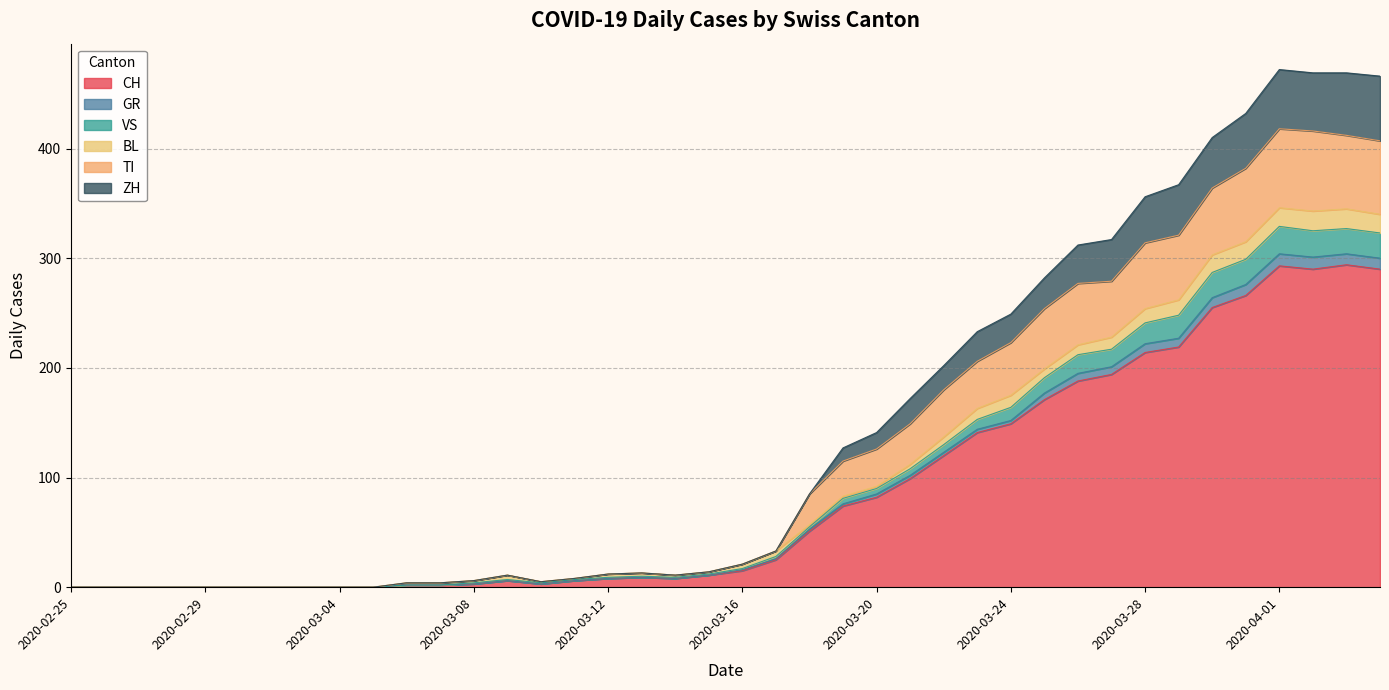

Is it true that CH equals 82 at 2020-03-20?

True